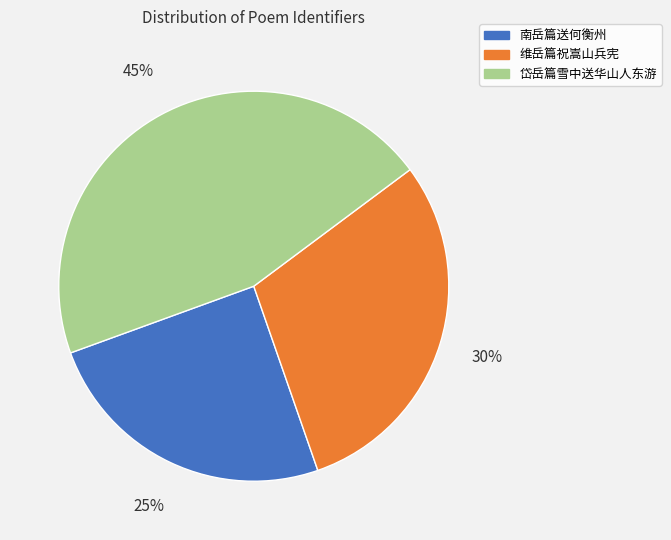

Is the sum of 南岳篇送何衡州 and 维岳篇祝嵩山兵宪 greater than half?

Yes